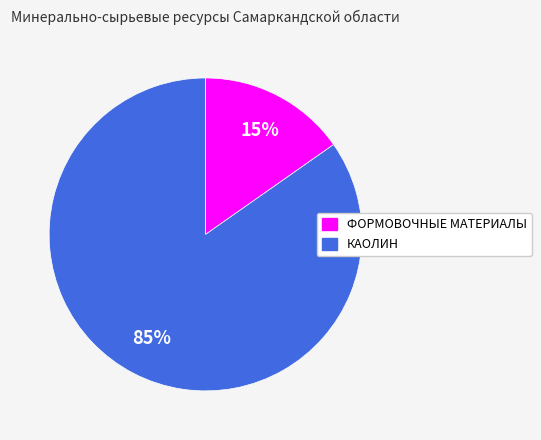

Is there a majority slice in this chart?

Yes